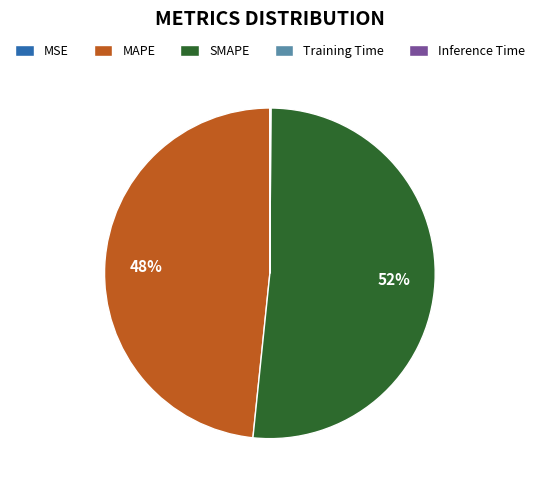

What percentage is the SMAPE slice, to the nearest percent?

52%